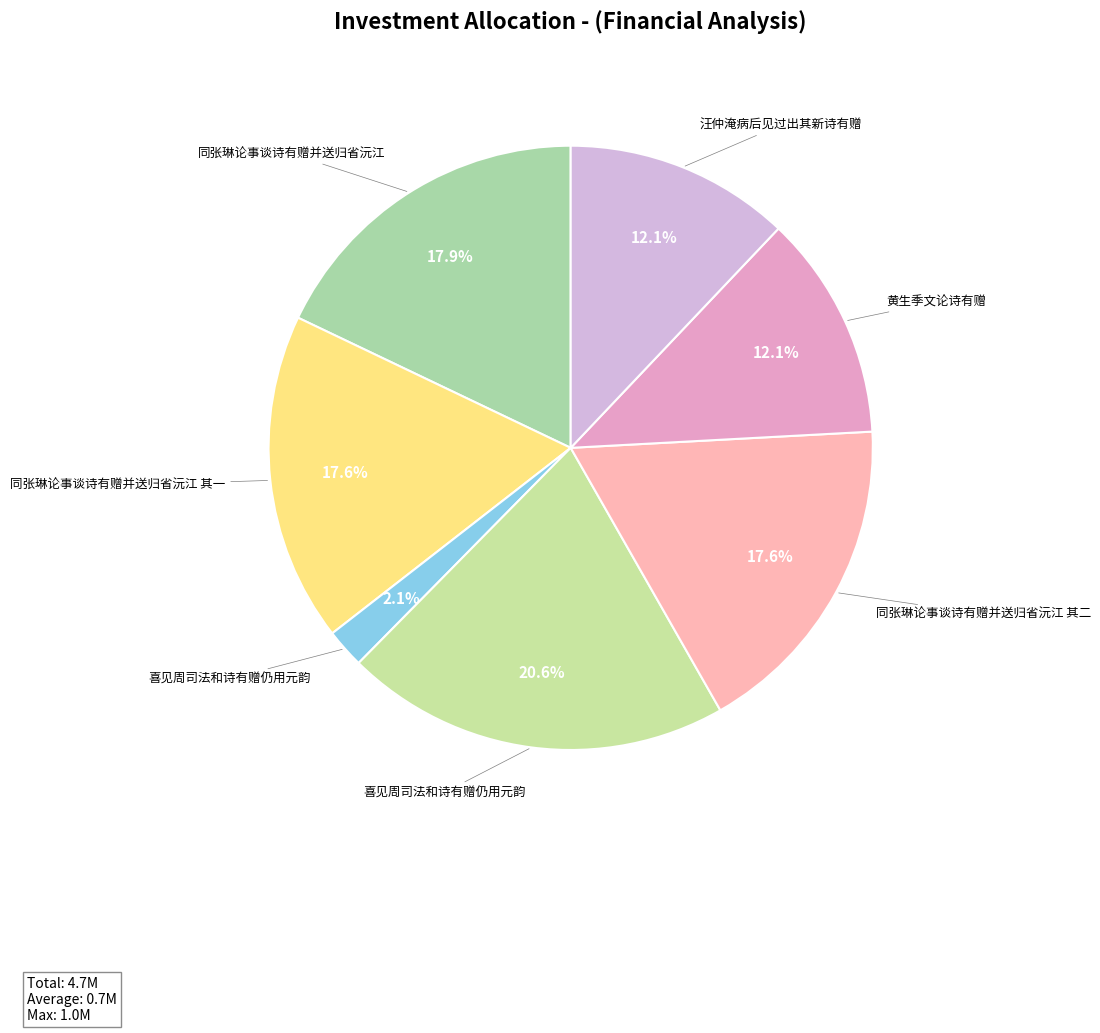

Is there a majority slice in this chart?

No